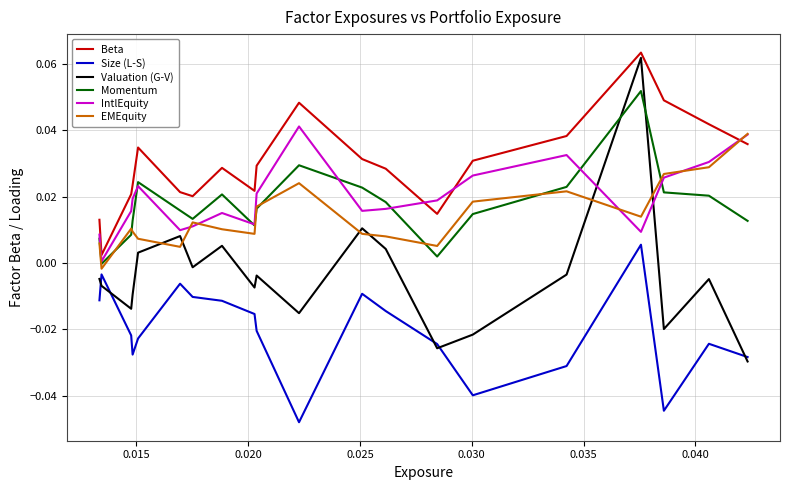

How many lines are shown in the chart?

6